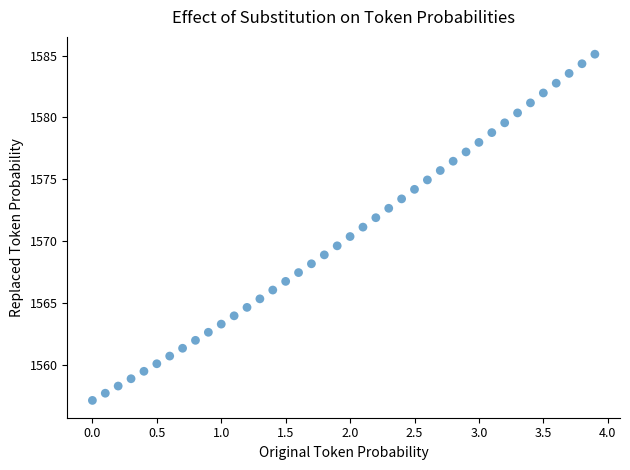

What is the range of X values (max minus min)?

3.9